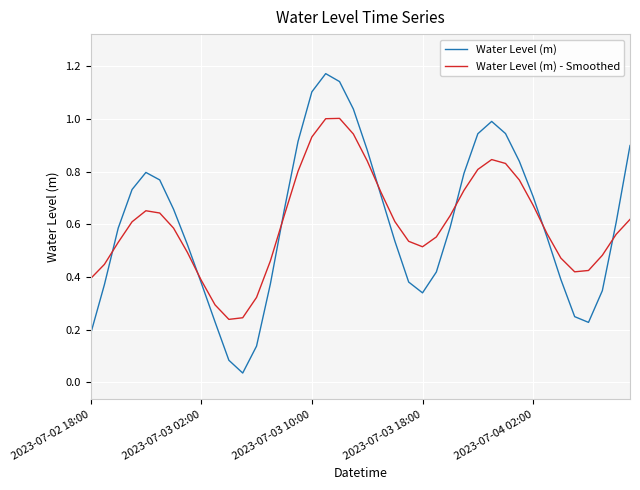

Which series has the widest spread of values?

Water Level (m)